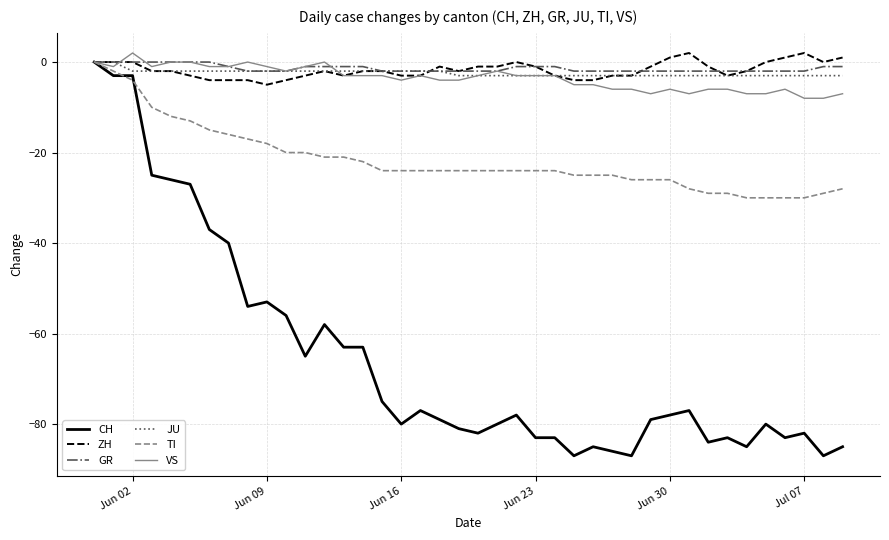

What is the smallest value displayed?

-87